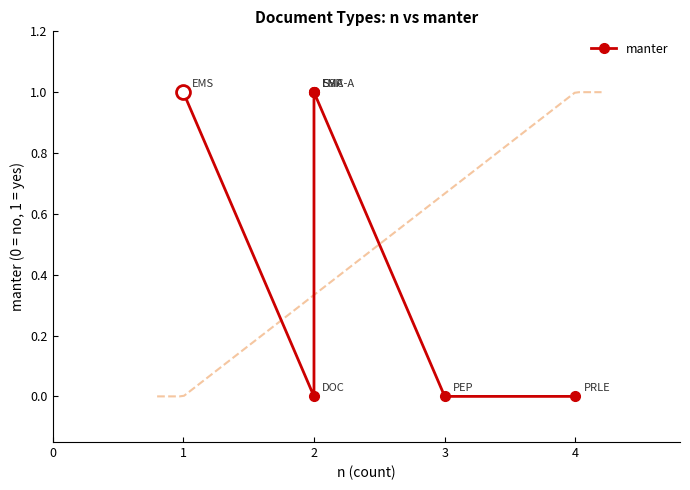

Reading right to left, what are all the values shown in this chart?

0	0	1	1	1	0	1